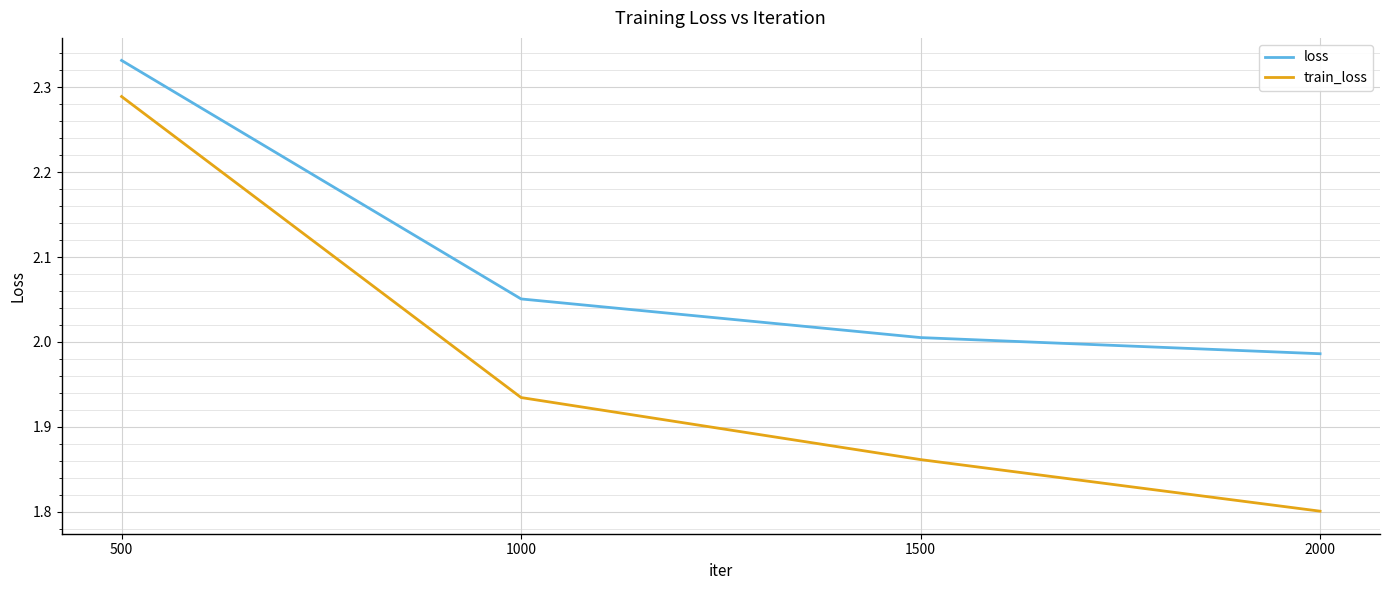

Count the number of data series in this chart.

2